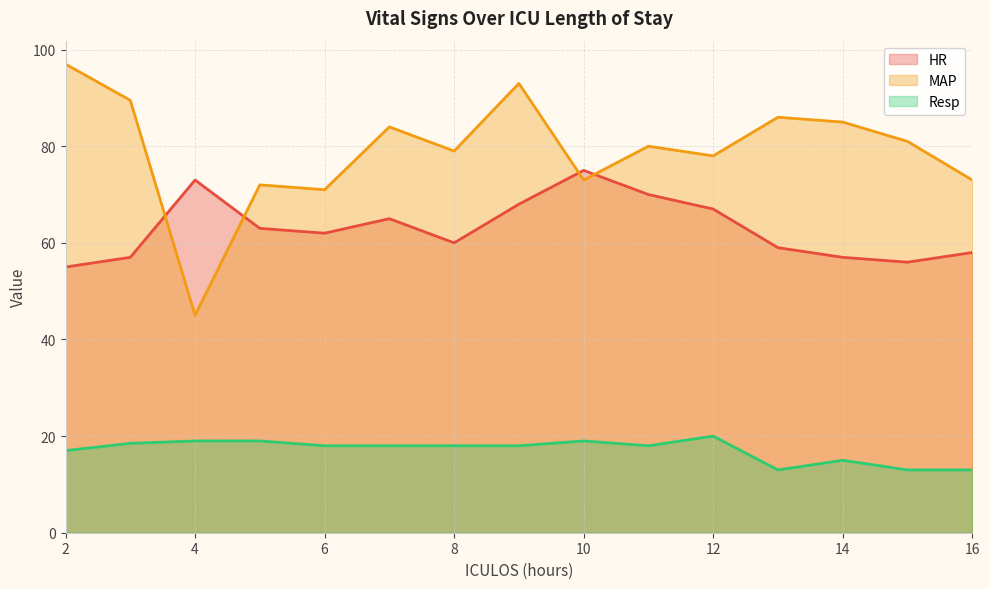

At which category does the chart reach its peak across all series?

2